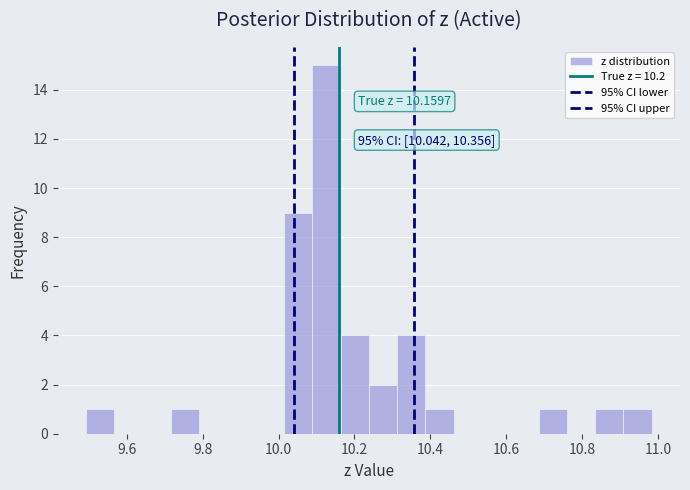

Around what value on the x-axis is the tallest bar? Give the approximate position of its centre, as read against the axis.

10.12